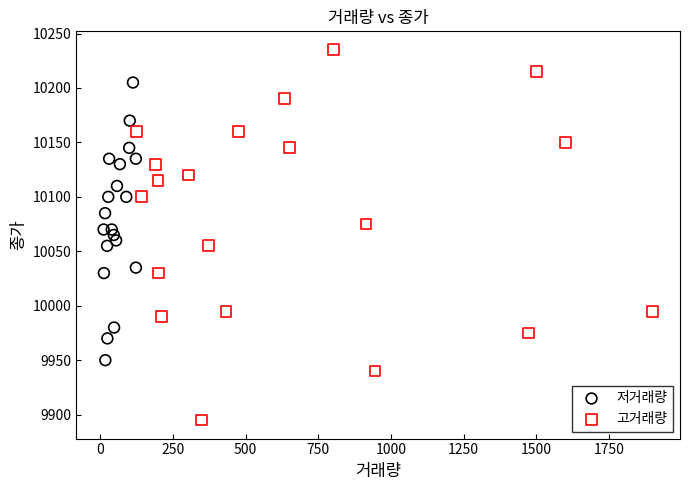

Which series has the widest spread of Y values?

고거래량